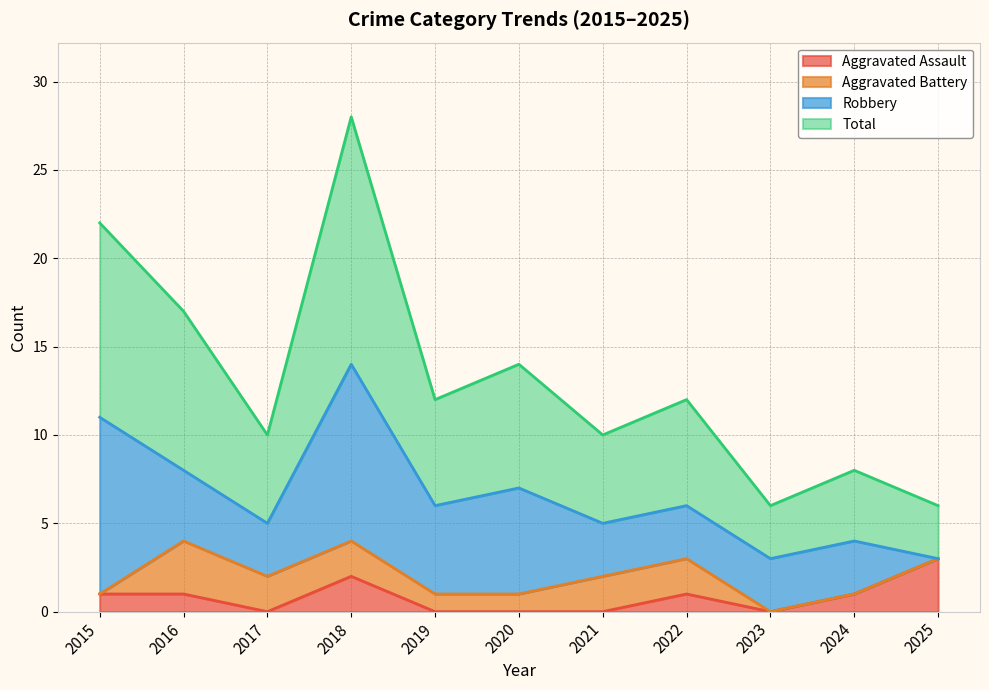

What is the maximum value for Aggravated Assault?

3